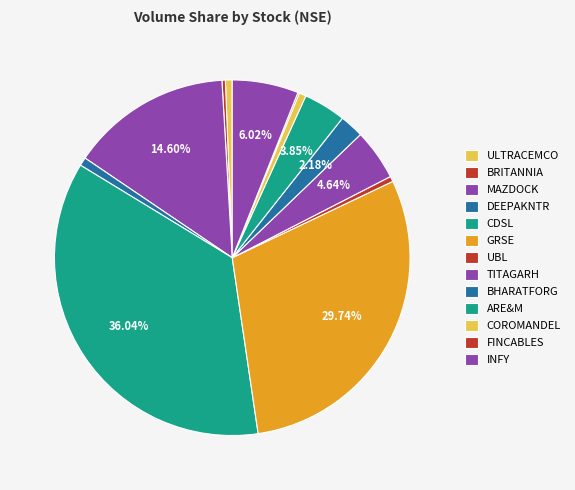

Which category has the smallest portion of the pie?

FINCABLES